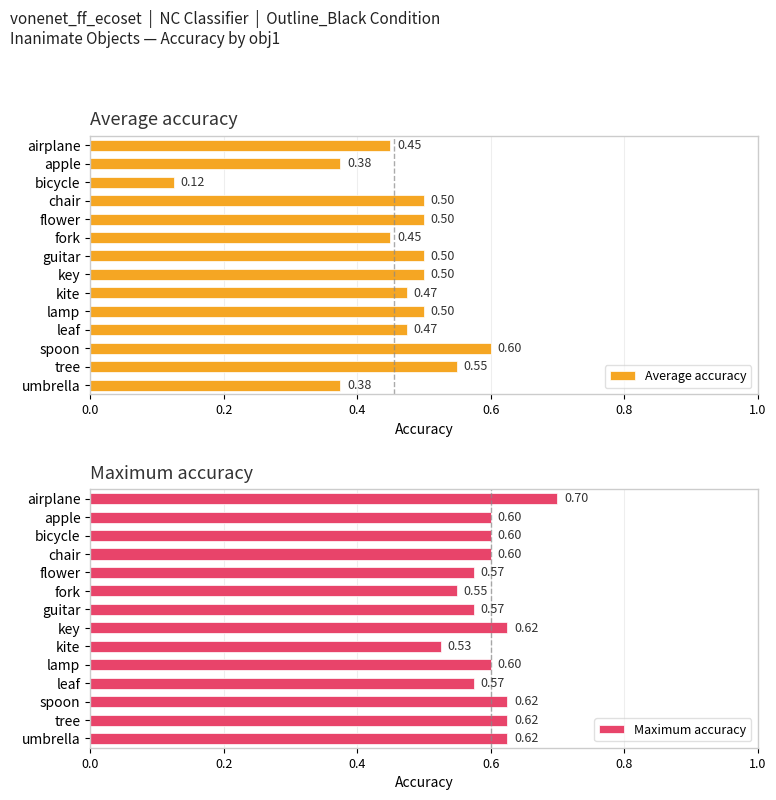

What is the highest value of the Average accuracy series?

0.6